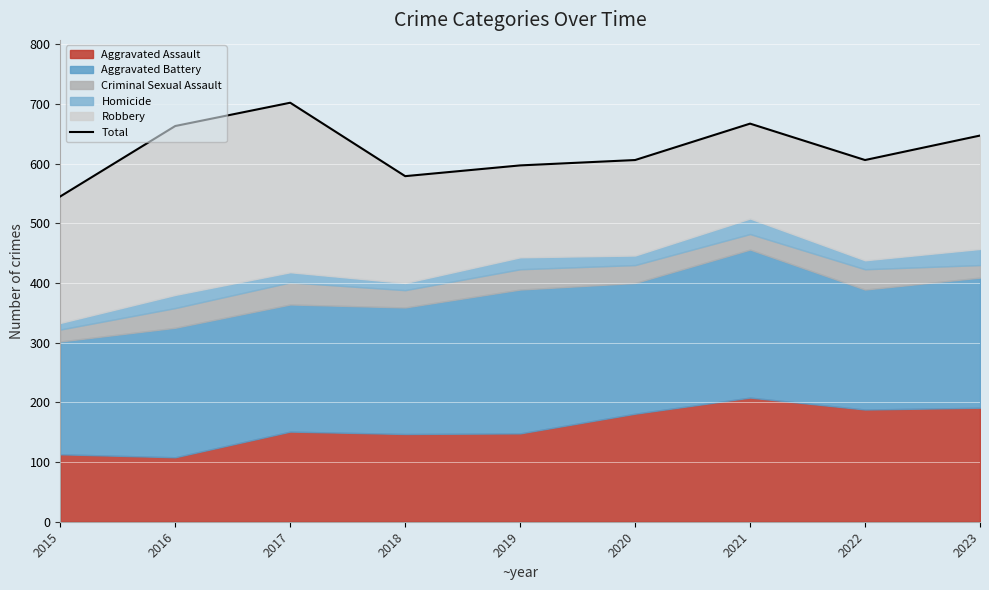

Is it true that the value at 2022 is 606?

True